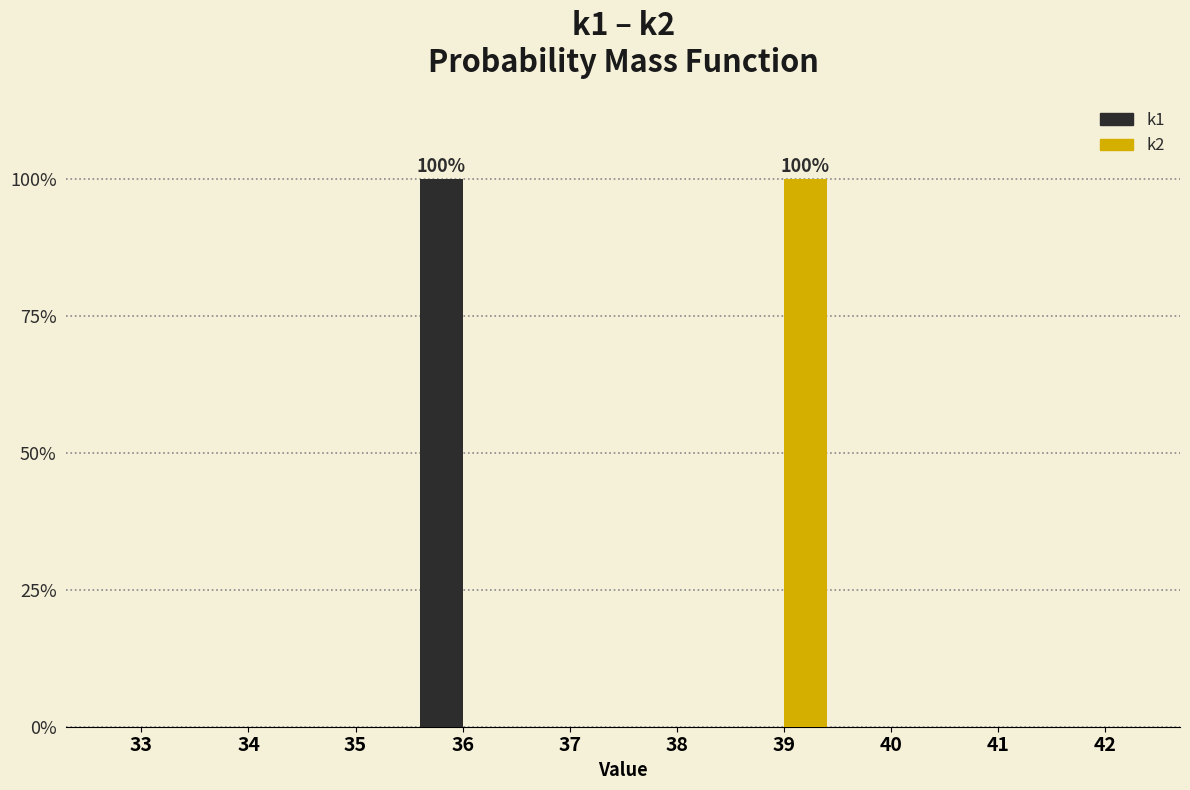

What are all the series names shown in the legend?

k1, k2